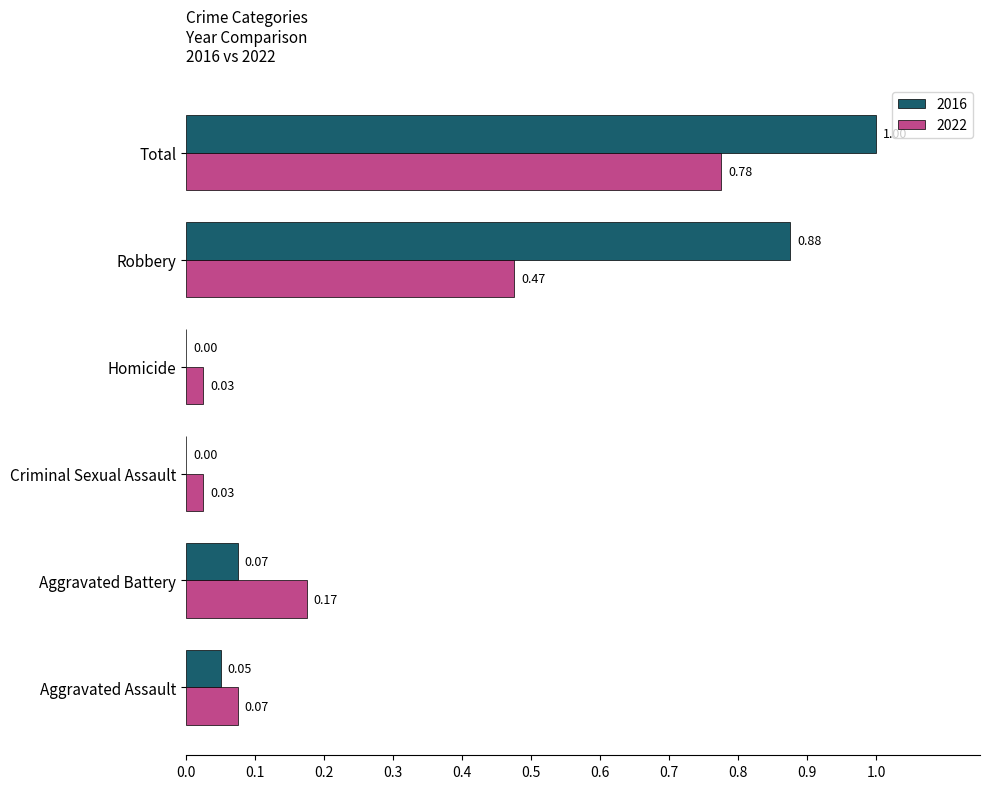

What is the average value of the 2022 series?

0.3